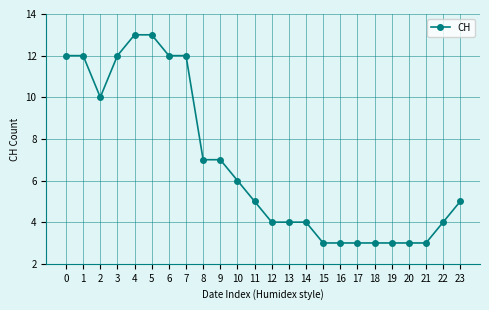

What is the sum of all values?

163